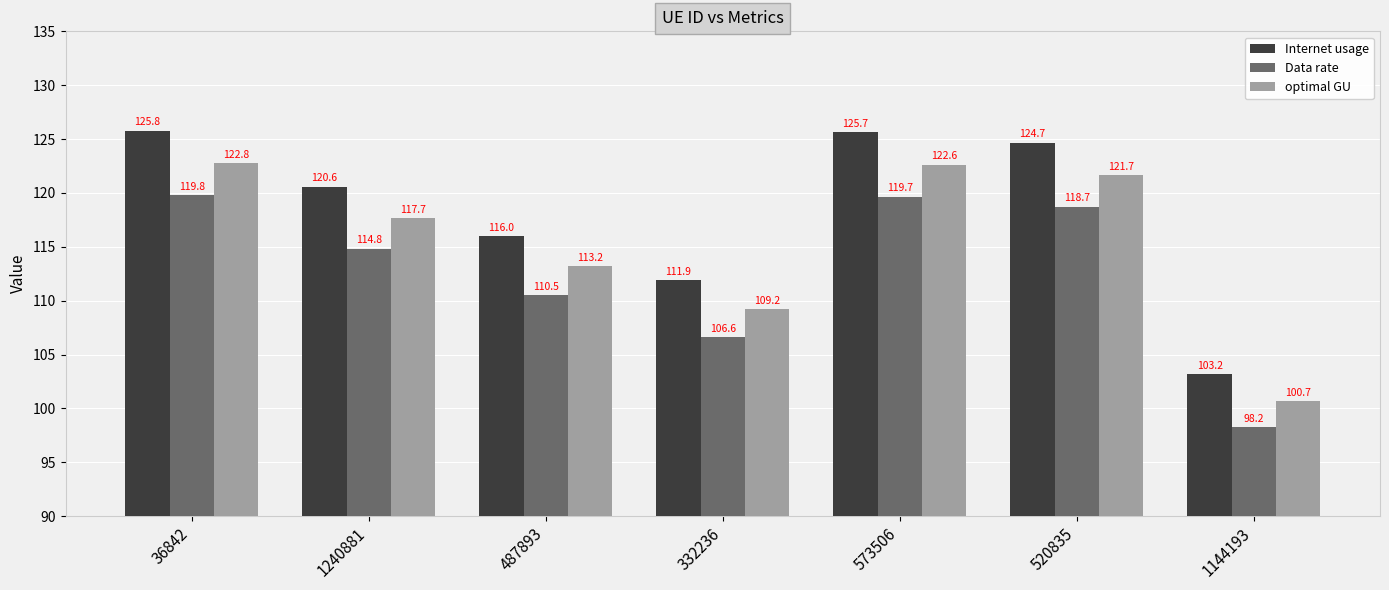

What is the sum of all optimal GU values?

807.8